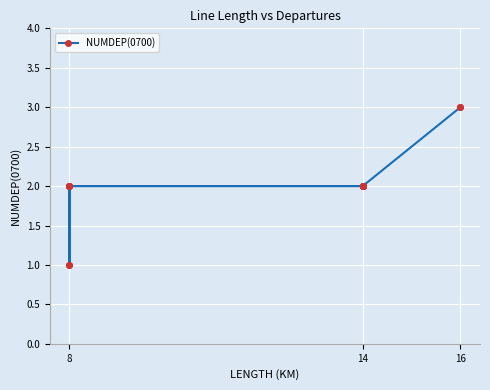

Does the chart display data point markers on the line(s)?

Yes